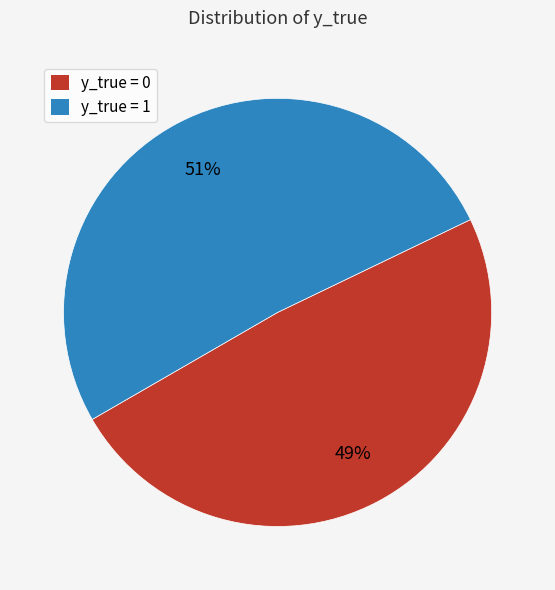

Is there a majority slice in this chart?

Yes